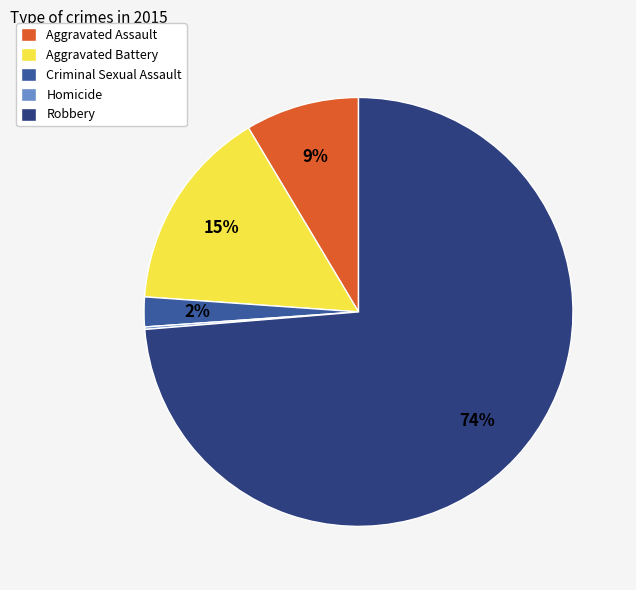

Which category accounts for the majority?

Robbery